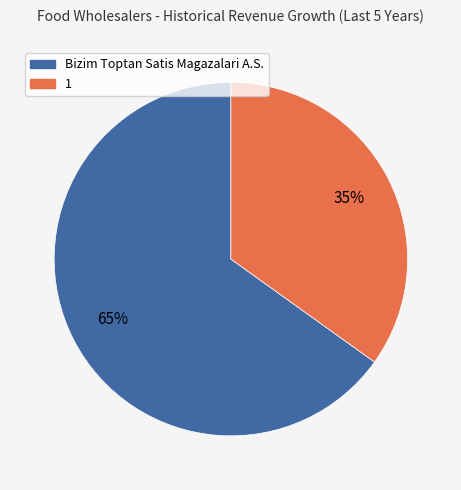

True or false: 1 accounts for 22% of the total.

False